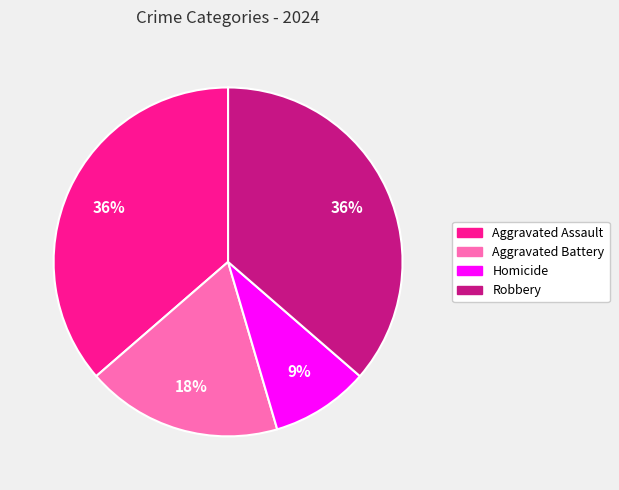

Is the sum of Robbery and Aggravated Assault greater than half?

Yes